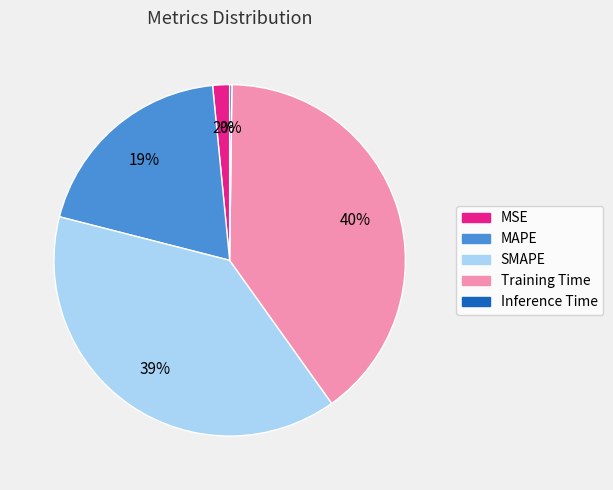

Which slice is the largest?

Training Time